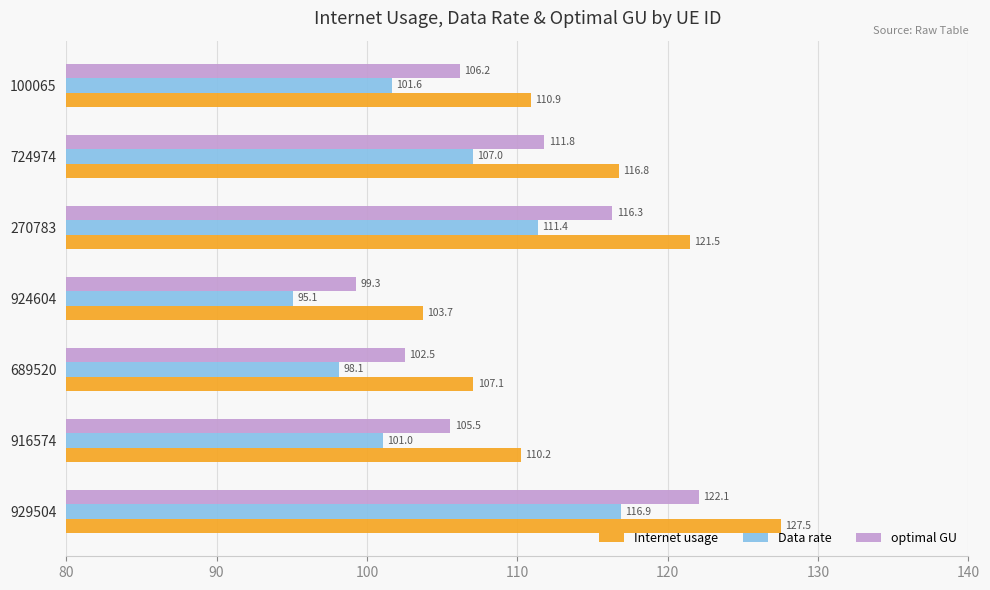

Which label corresponds to the largest value in the chart?

929504